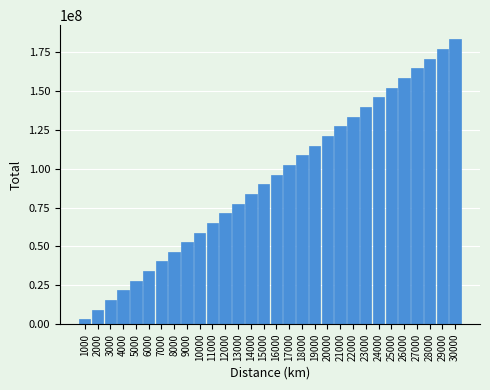

Reading right to left, transcribe all the data shown in this chart.

30000=183138999.6	29000=176930935.1	28000=170722866.8	27000=164514794.7	26000=158306719.1	25000=152098640.1	24000=145890557.7	23000=139682472.1	22000=133474383.5	21000=127266292.1	20000=121058197.8	19000=114850100.9	18000=108642001.5	17000=102433899.8	16000=96225795.8	15000=90017689.7	14000=83809581.7	13000=77601471.9	12000=71393360.3	11000=65185247.2	10000=58977132.7	9000=52769016.9	8000=46560900.0	7000=40352782.0	6000=34144663.2	5000=27936543.6	4000=21728423.5	3000=15520302.8	2000=9312181.8	1000=3104060.6